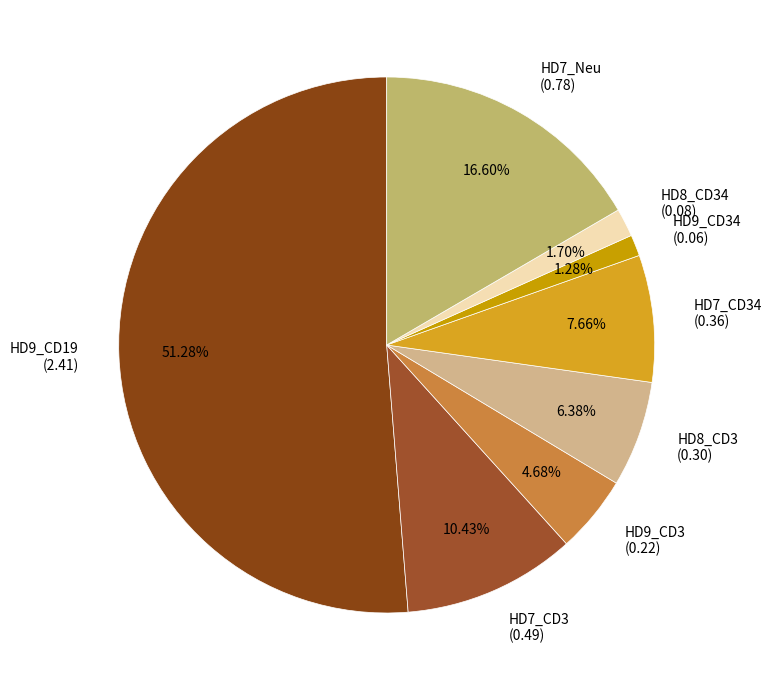

How many slices are in this pie chart?

8